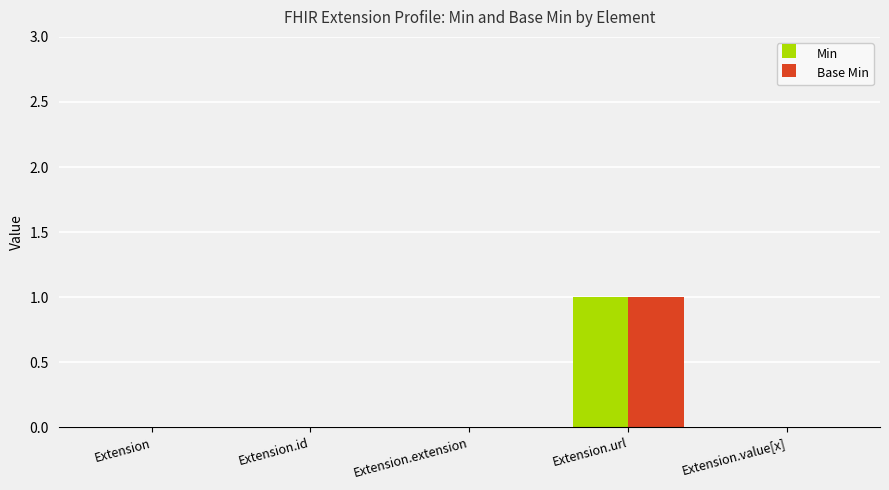

What is the sum of all Min values?

1